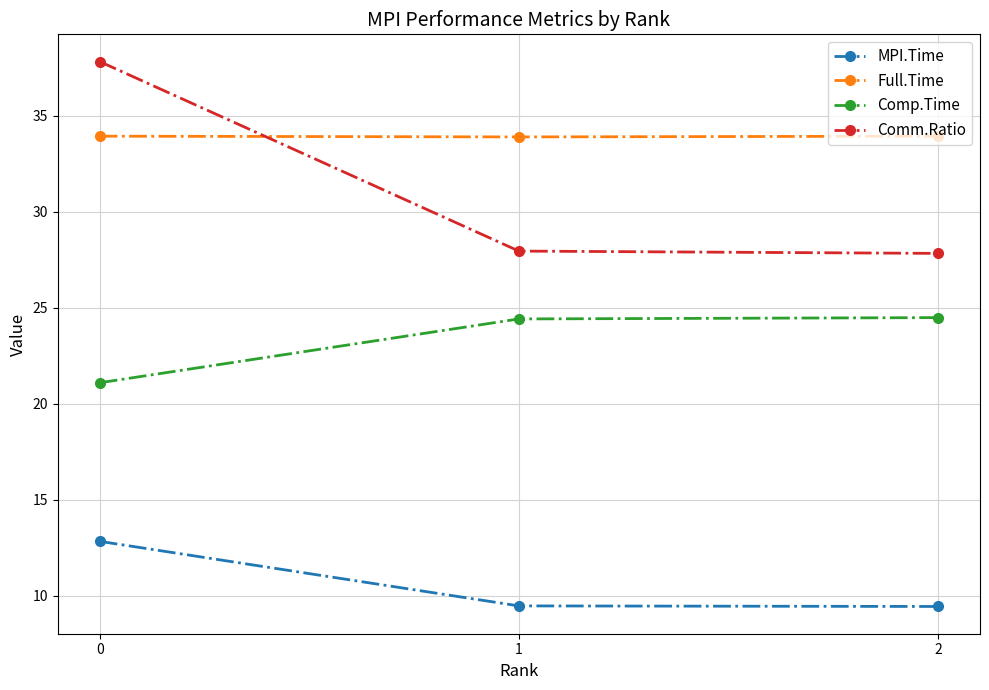

What is the value of the Comp.Time point at the 3rd from the left?

24.5